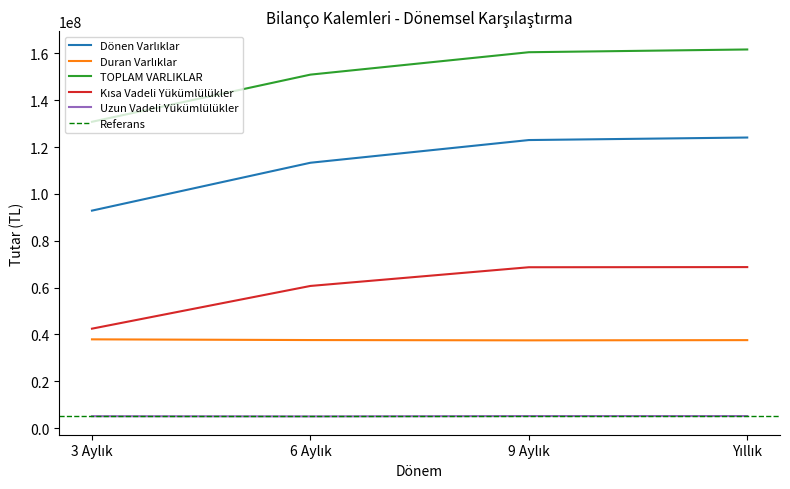

Between 6 Aylık and 3 Aylık, which is larger?

6 Aylık